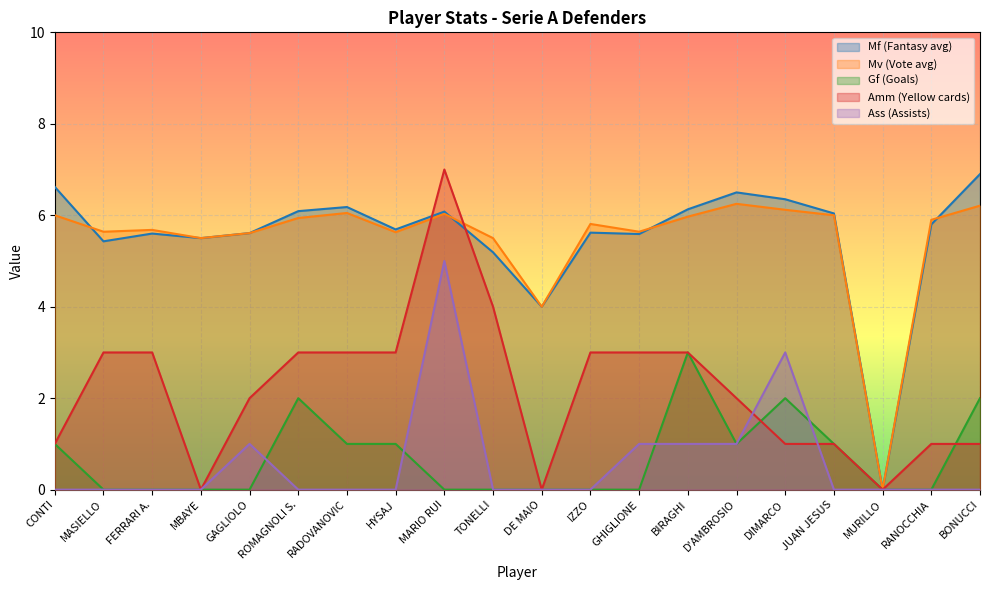

Which category has the lowest value in the Amm series?

MBAYE